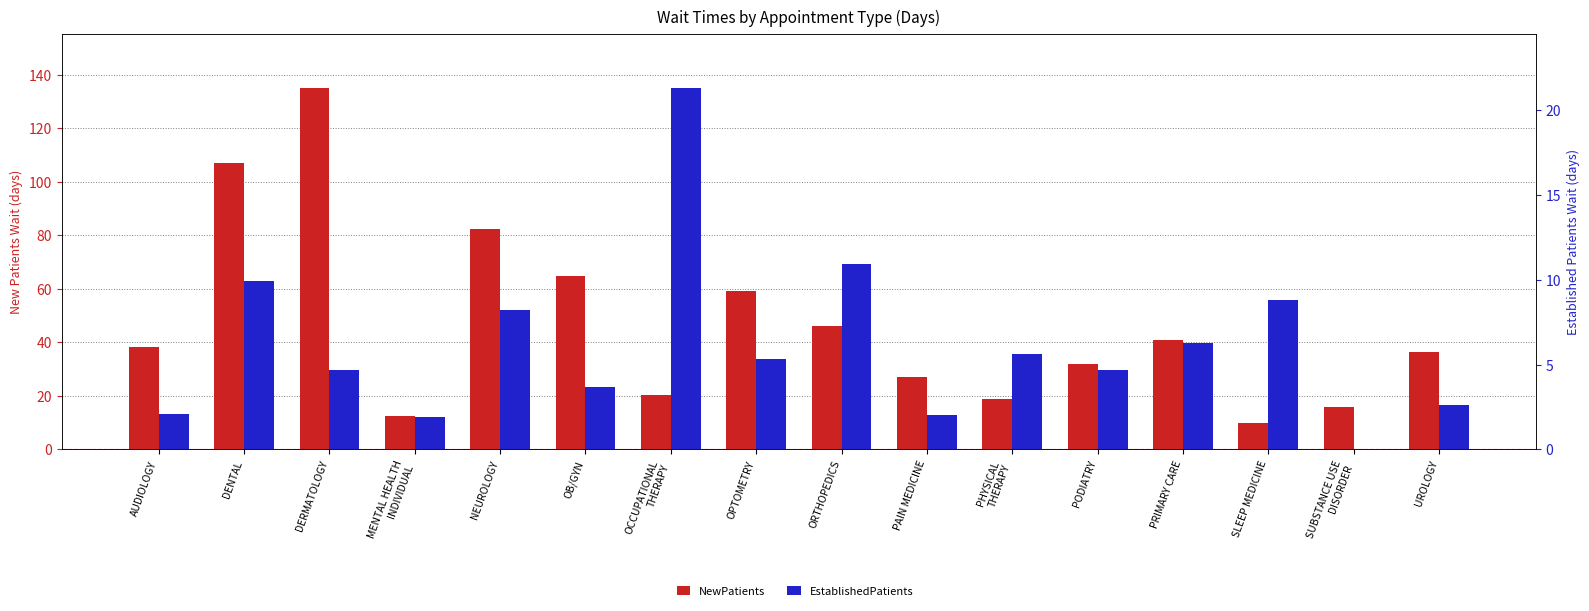

Reading left to right, extract all data points from this chart.

NewPatients: 38.1	107.0	135.0	12.3	82.3	64.9	20.3	59.1	46.2	27.0	18.7	31.8	41.0	10.0	16.0	36.5
EstablishedPatients: 2.1	9.9	4.7	1.9	8.2	3.7	21.3	5.3	10.9	2.0	5.6	4.7	6.3	8.8	0.0	2.6